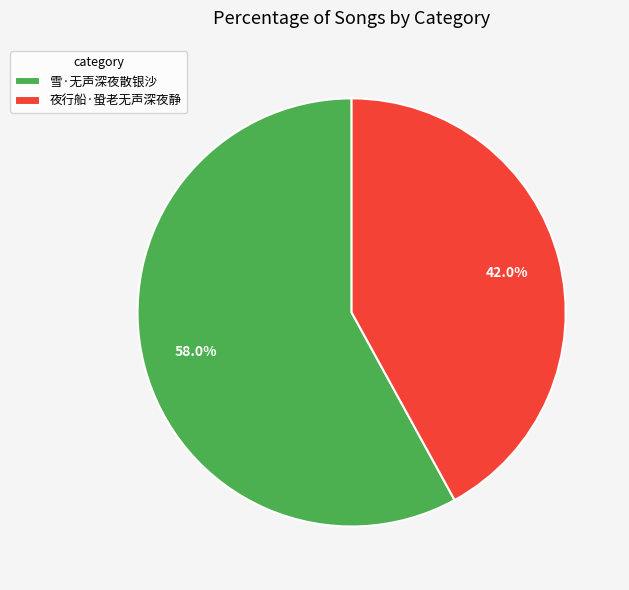

How many segments does this pie chart have?

2